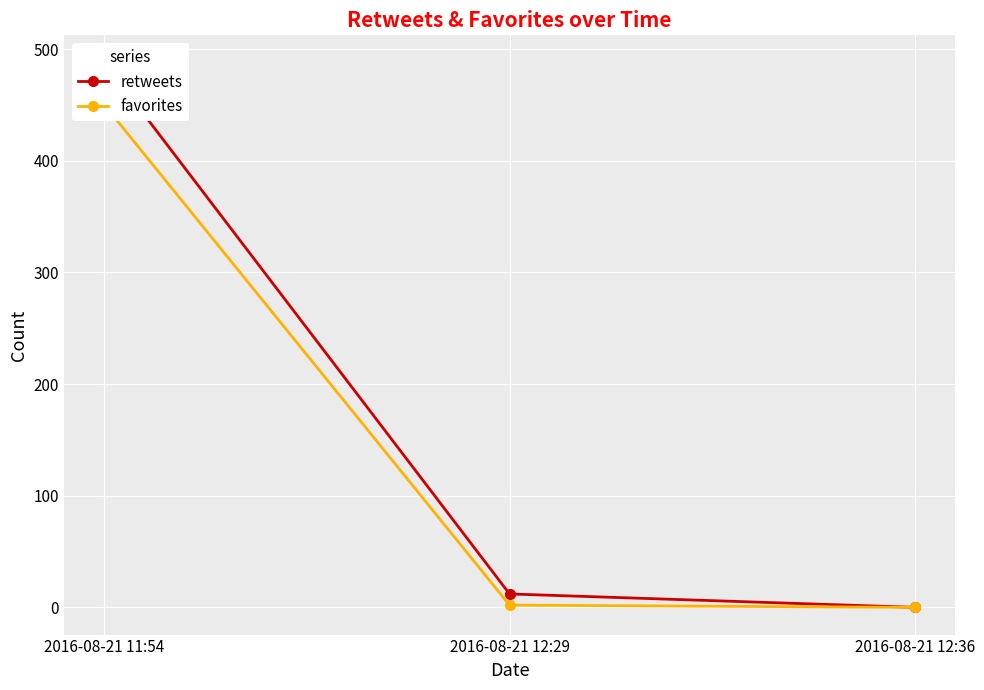

What is the approximate value of retweets at 2016-08-21 12:29?

12